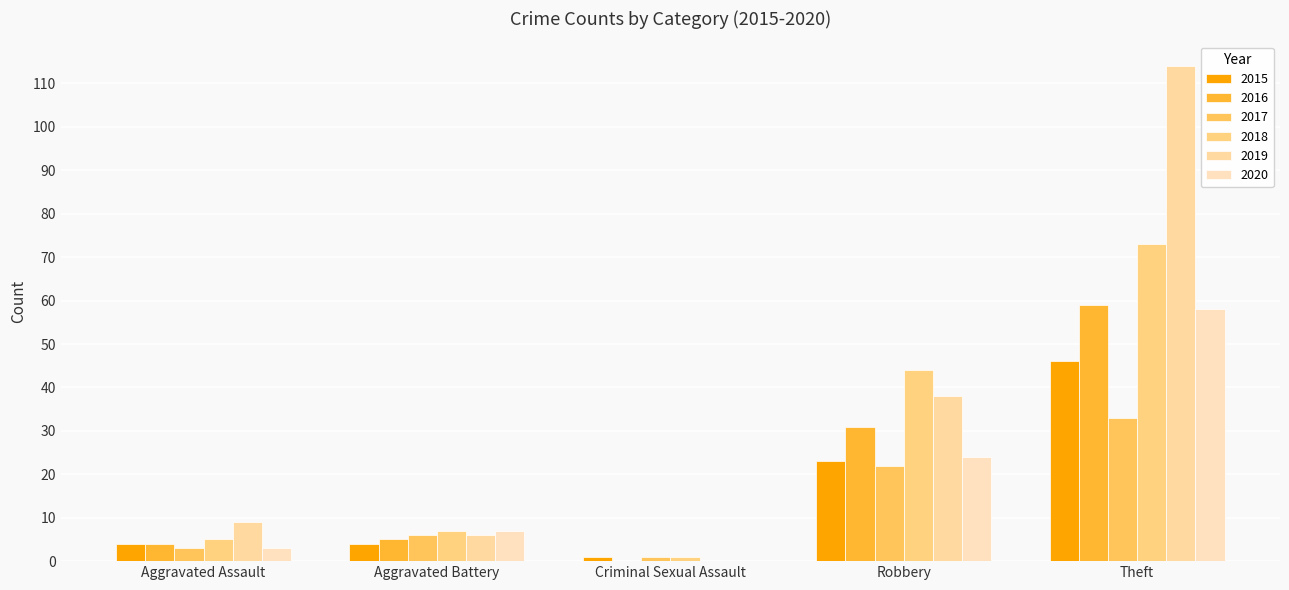

Reading right to left, extract all data points from this chart.

2015: 46	23	1	4	4
2016: 59	31	0	5	4
2017: 33	22	1	6	3
2018: 73	44	1	7	5
2019: 114	38	0	6	9
2020: 58	24	0	7	3